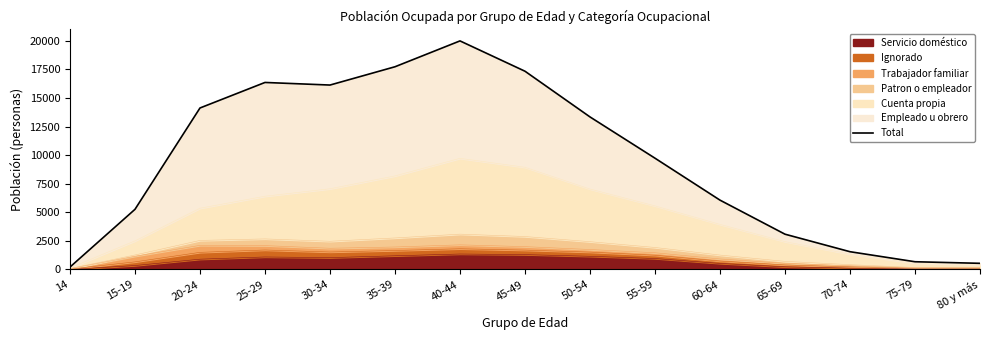

List the labels in order of value, largest first.

40-44, 35-39, 45-49, 25-29, 30-34, 20-24, 50-54, 55-59, 60-64, 15-19, 65-69, 70-74, 75-79, 80 y más, 14